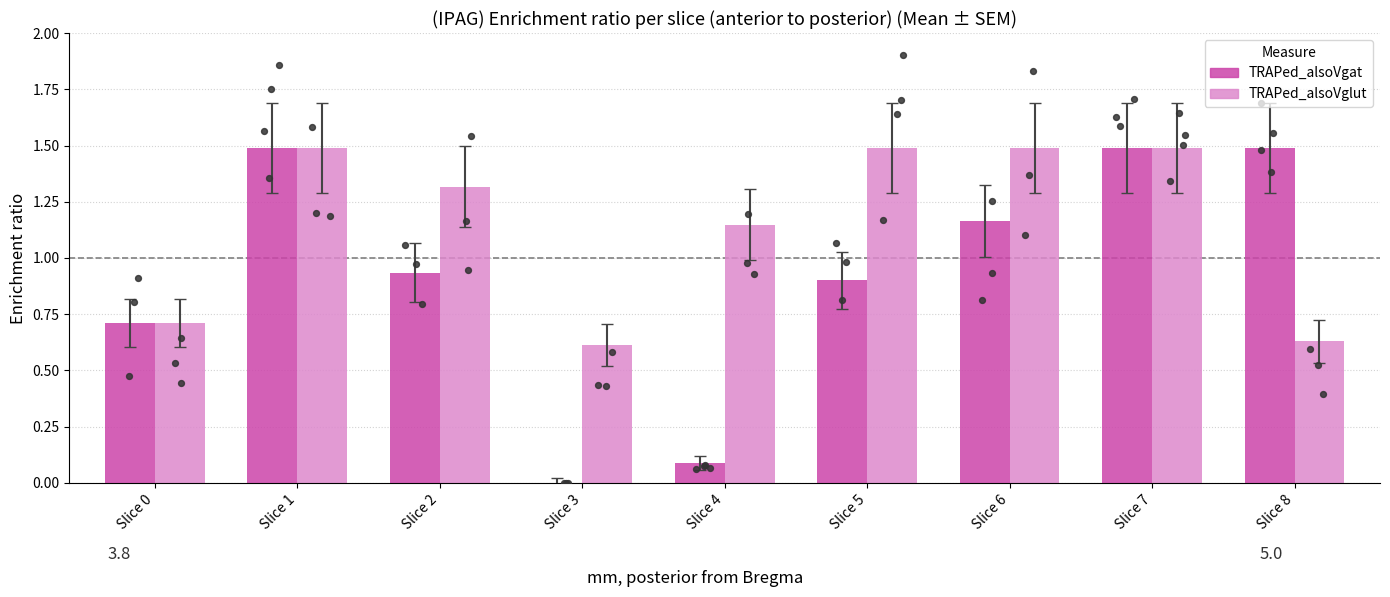

Which series has the largest Y range (max minus min)?

TRAPed_alsoVgat